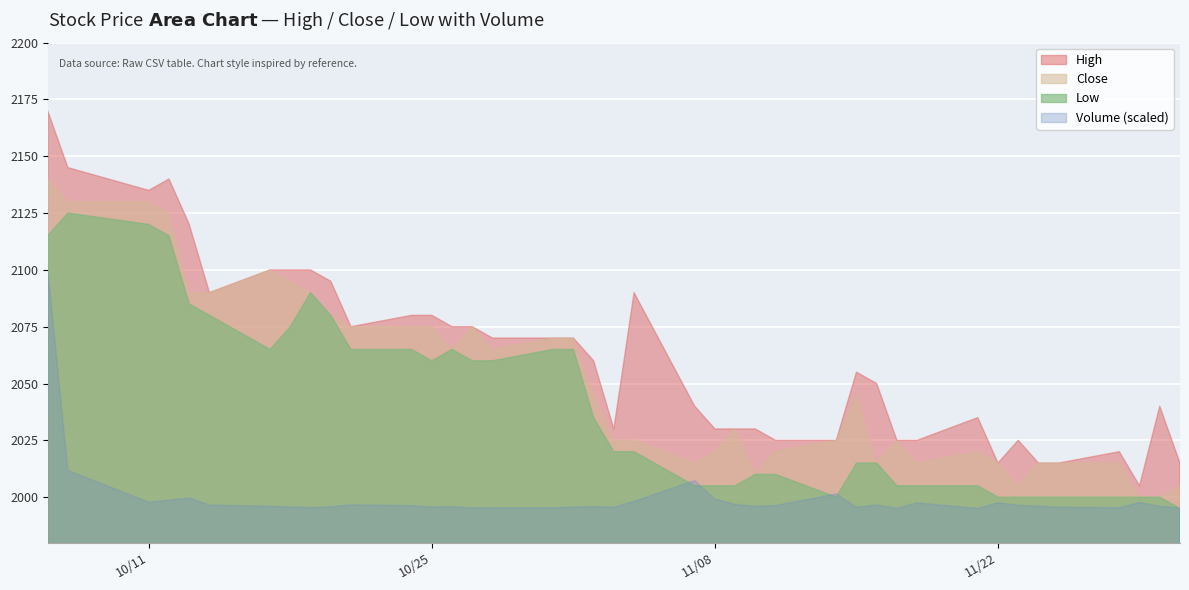

The value of High at 4 is 2120. True or false?

True